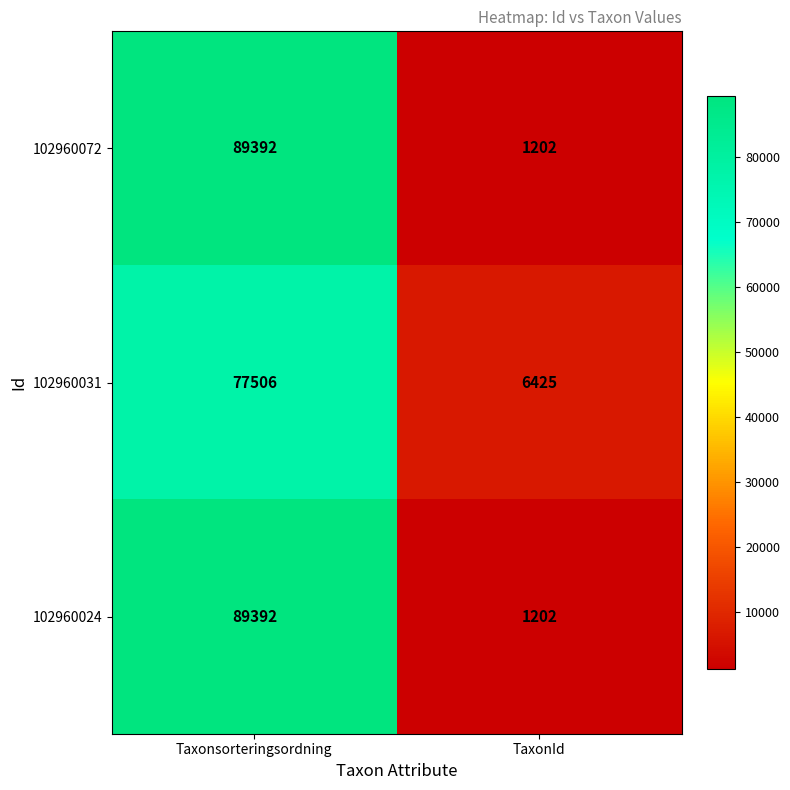

What is the total value across all series at TaxonId?

8829